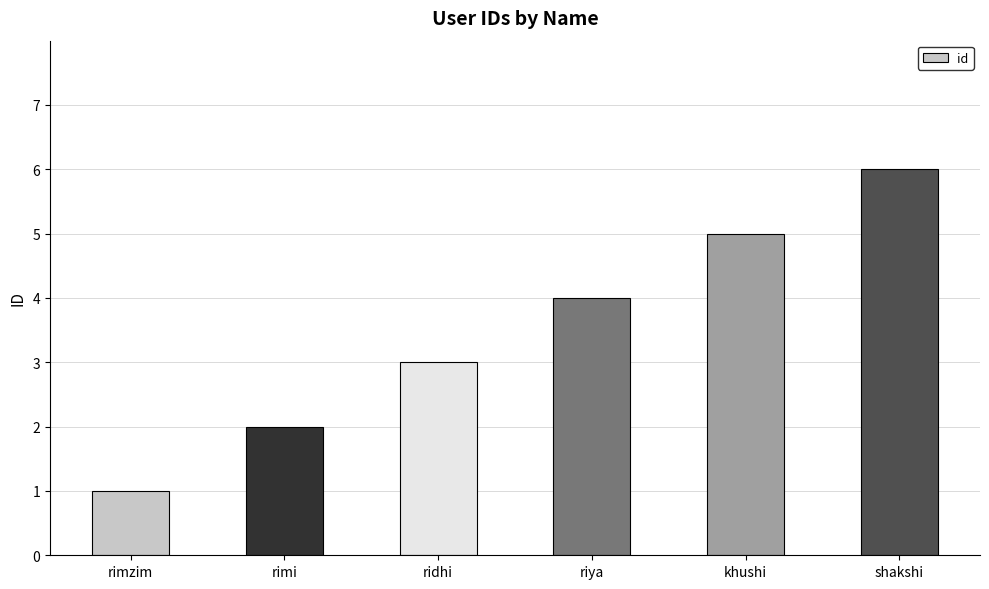

Reading left to right, extract all data points from this chart.

rimzim=1	rimi=2	ridhi=3	riya=4	khushi=5	shakshi=6